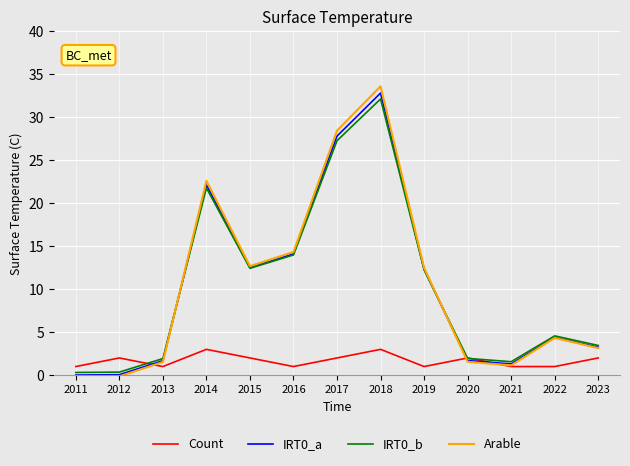

The IRT0_b series shows 12.2 at 2019. True or false?

True